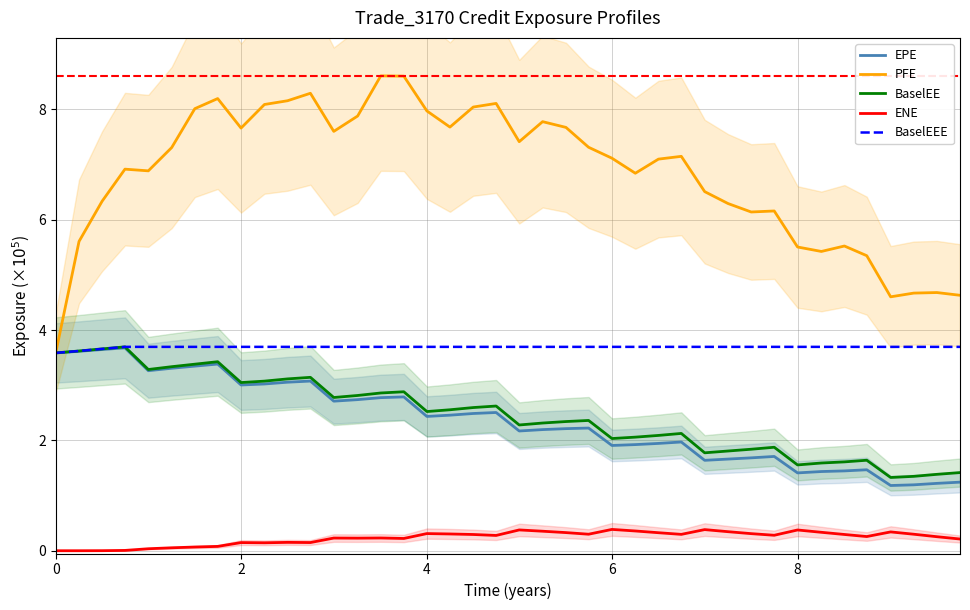

Is this an area chart (filled region under the line)?

No